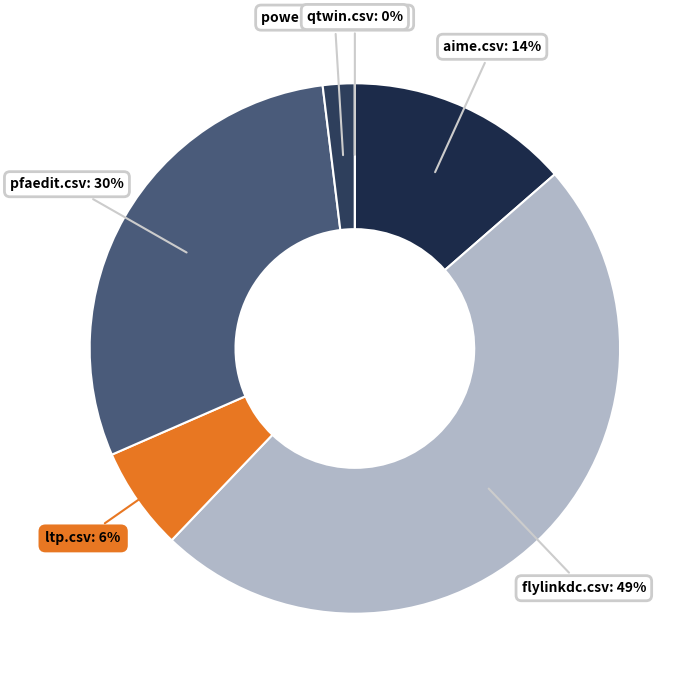

How many slices are in this pie chart?

6